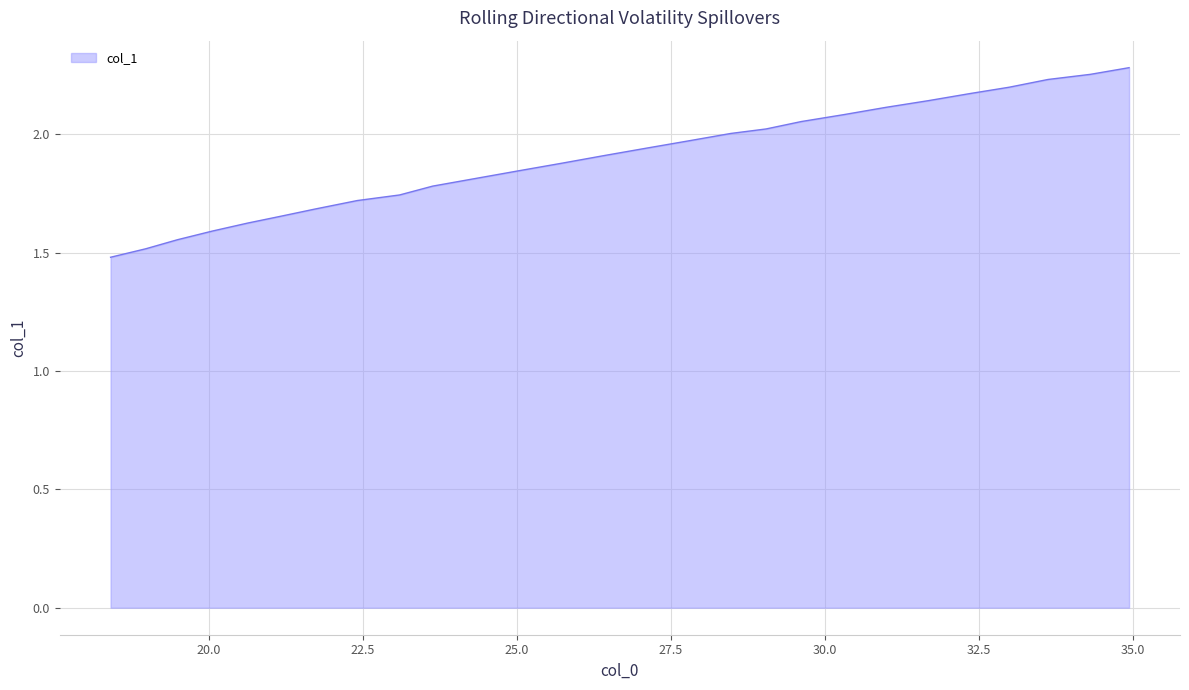

What is the minimum value shown in the chart?

1.5